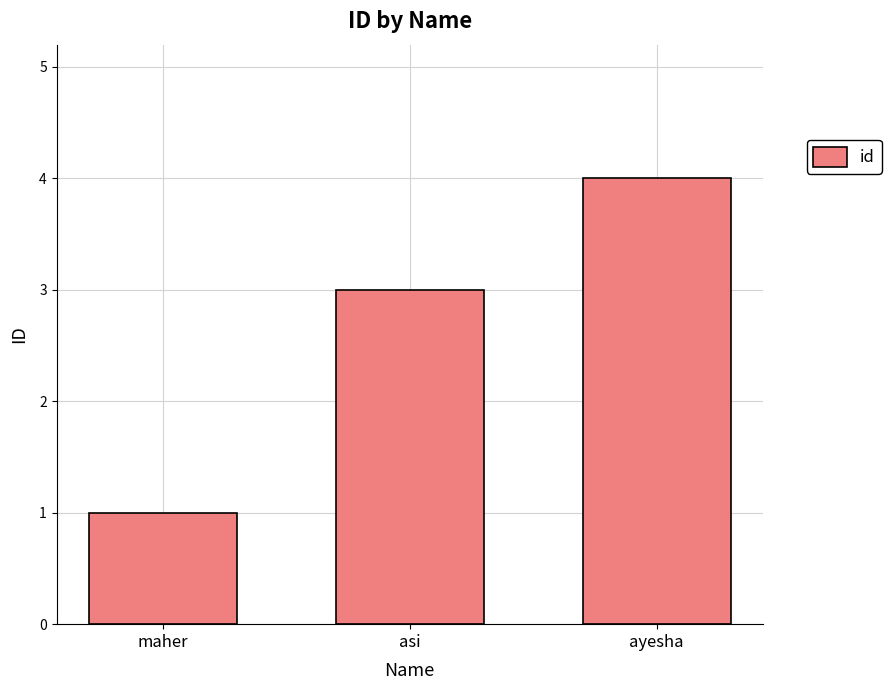

What is the greatest value displayed?

4